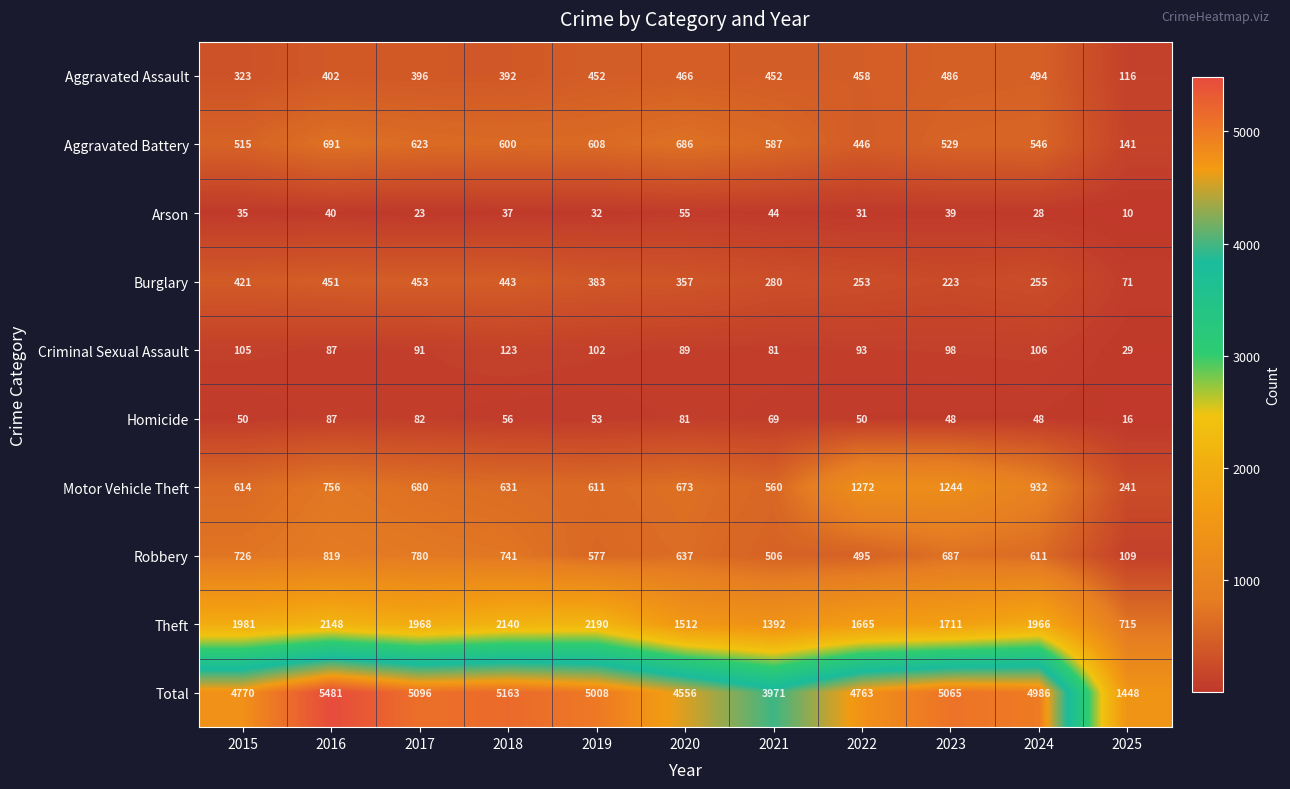

What is the average value of the Homicide series?

58